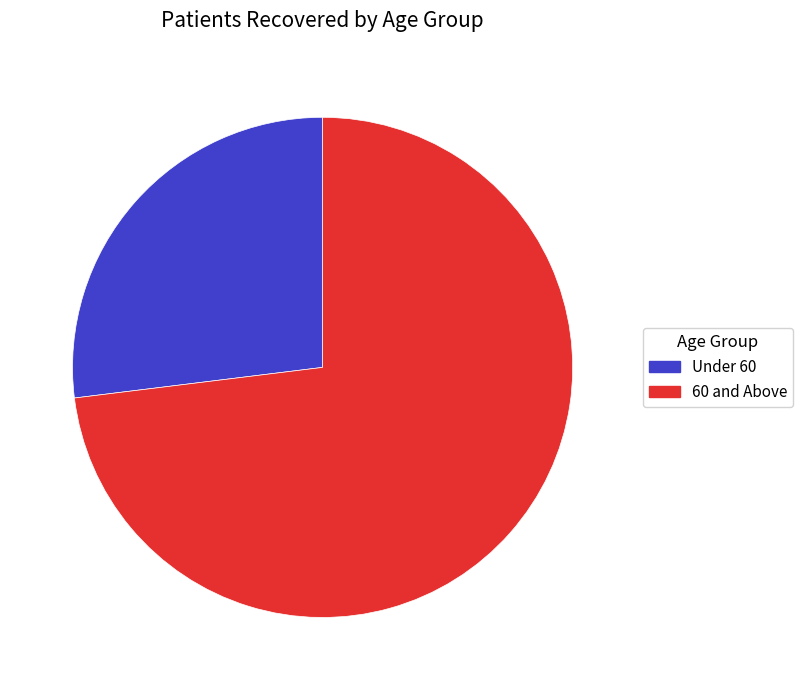

Approximately how many times larger is the value at 60 and Above compared to Under 60?

2.7